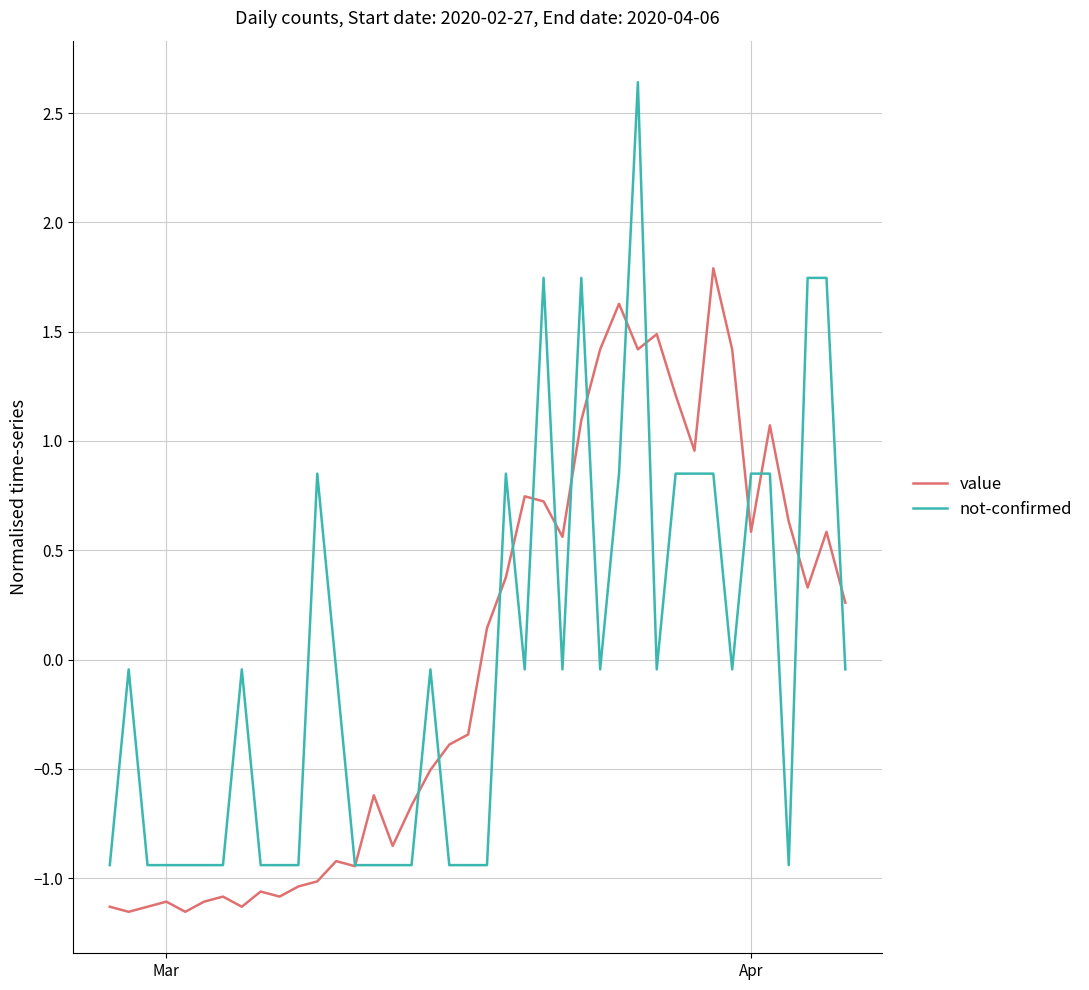

Does the chart have visible grid lines?

Yes